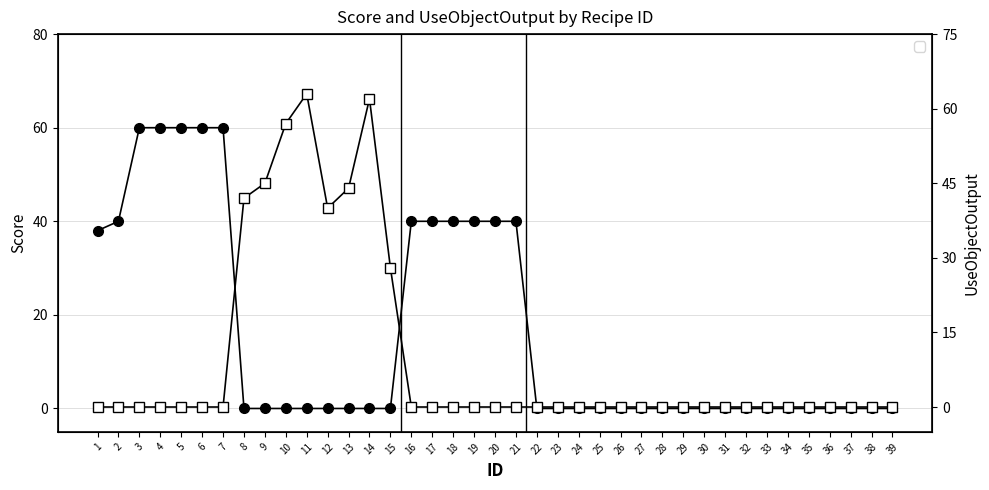

How many distinct data groups are displayed?

2